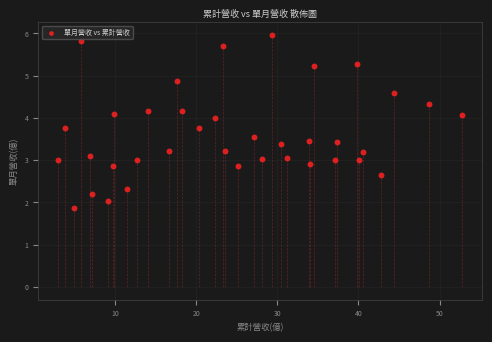

What is the range of X values (max minus min)?

49.8